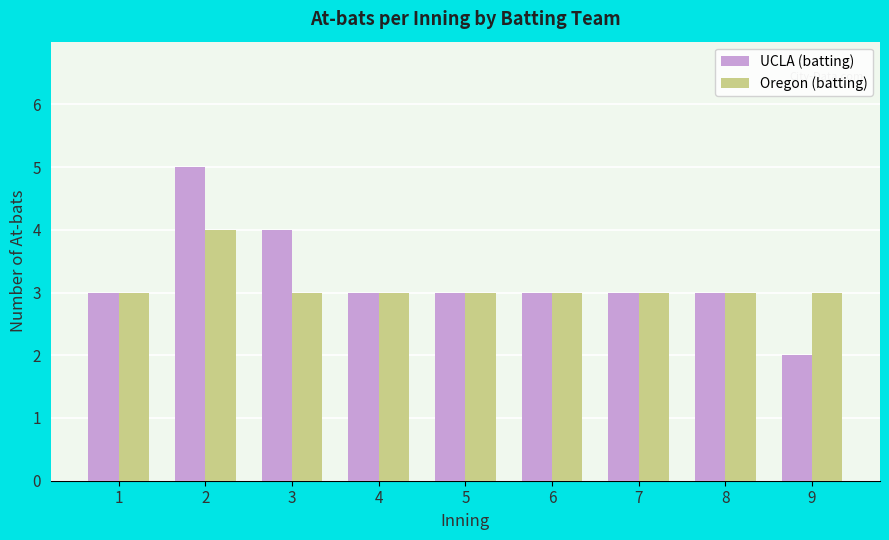

At 3, list the series in order from largest to smallest.

UCLA (batting), Oregon (batting)